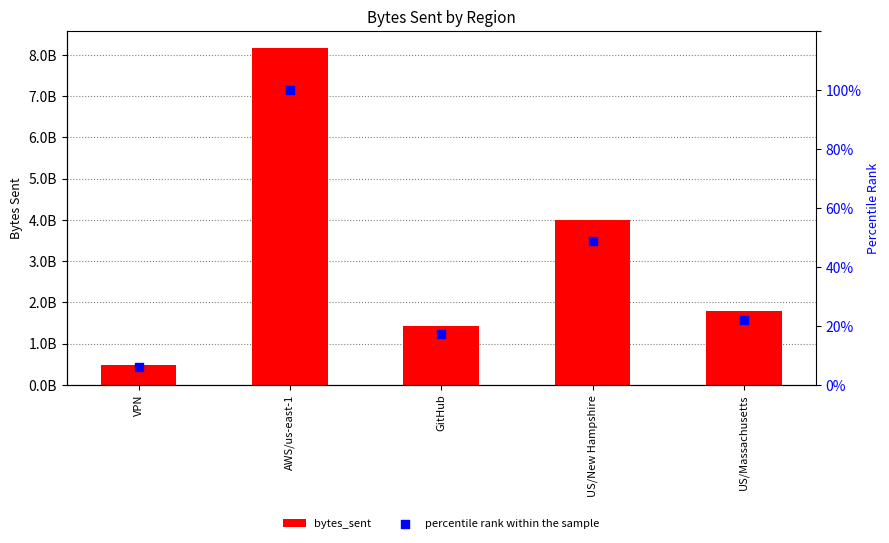

At how many categories does at least one series exceed 1814822164?

2